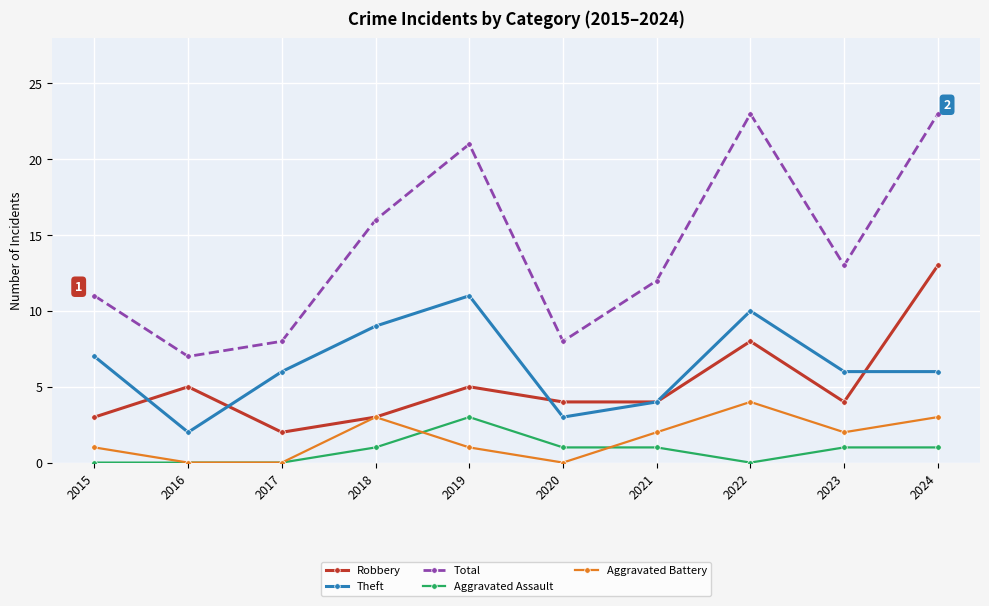

Does the chart display data point markers on the line(s)?

Yes